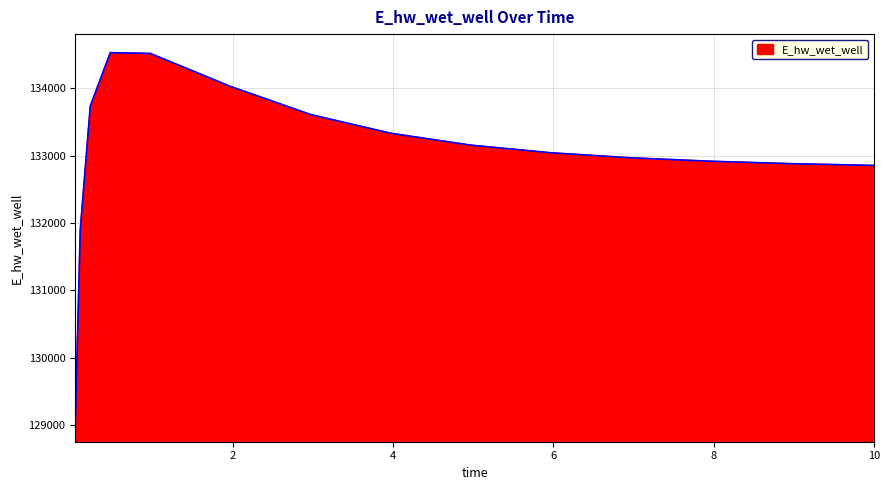

What is the minimum value shown in the chart?

129032.5